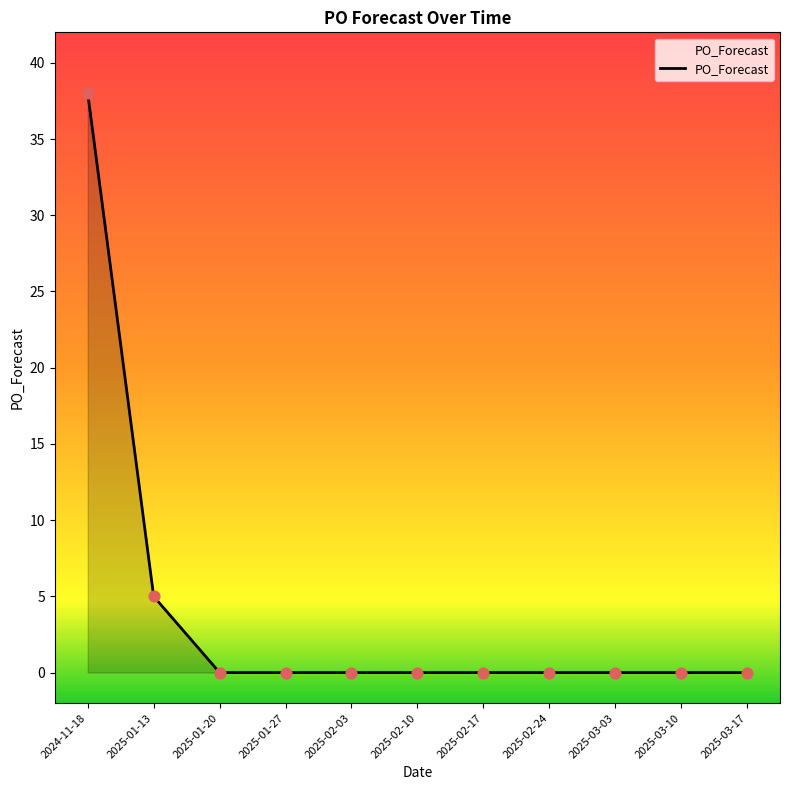

What is the change in value from 2024-11-18 to 2025-01-27?

-38